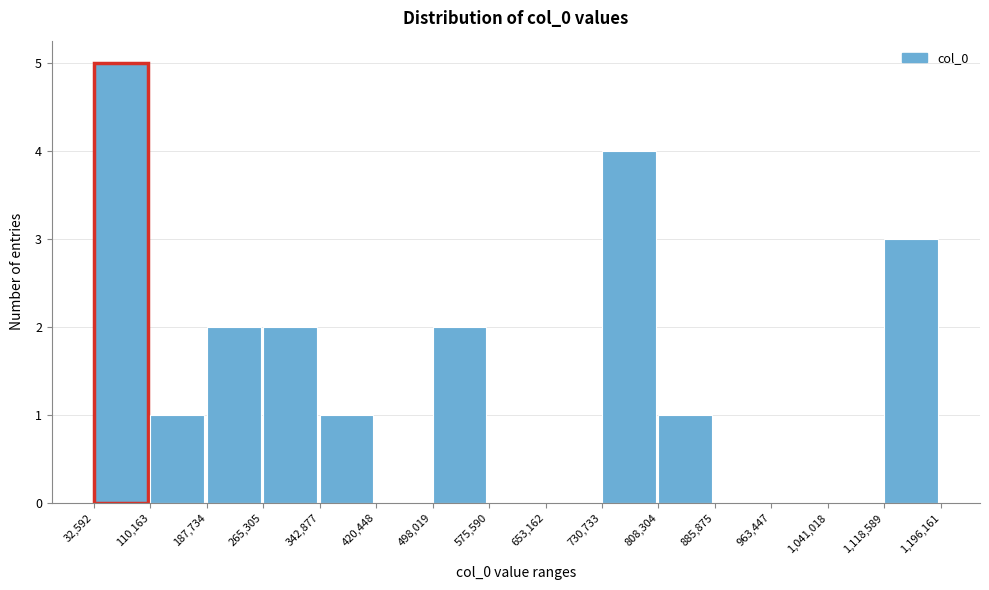

Over which range of the x-axis is the bar tallest?

32,592 to 110,163